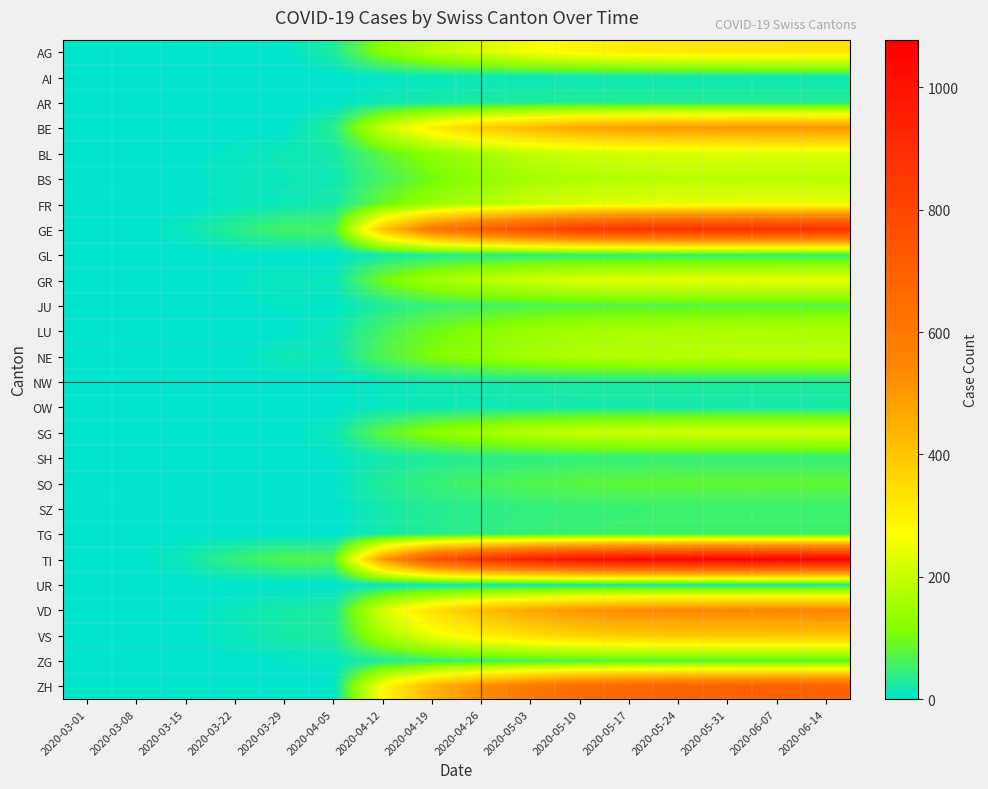

Which series has the widest spread of values?

TI